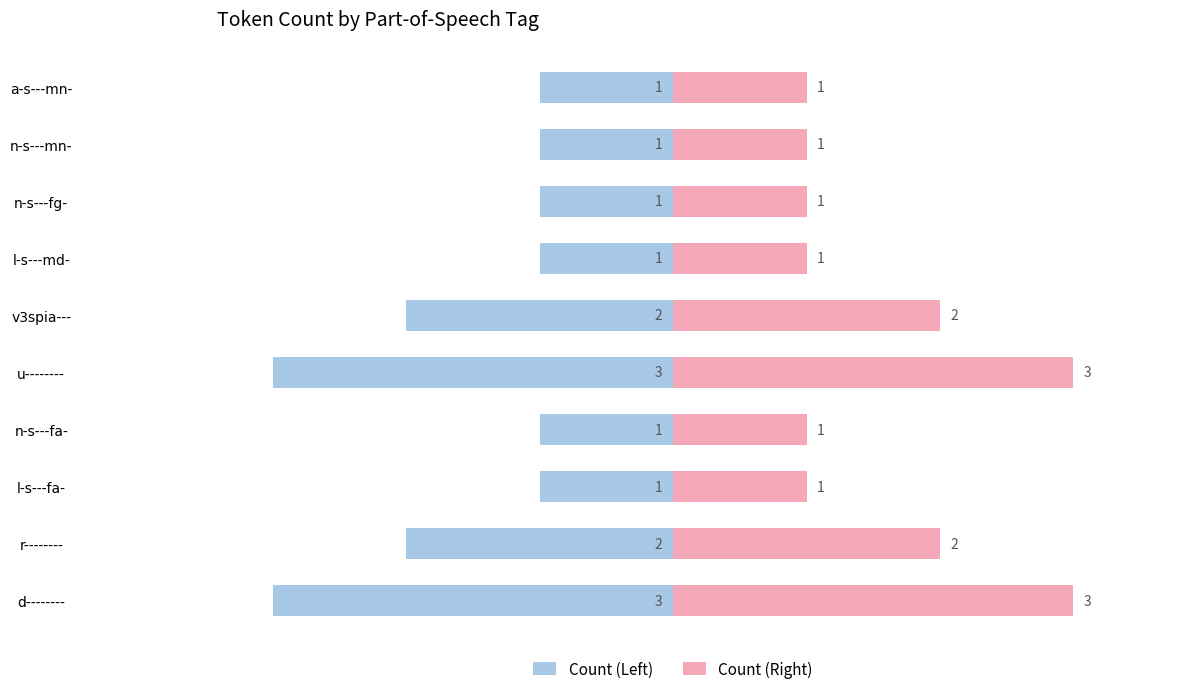

What is the sum of all Count (Left) values?

-16